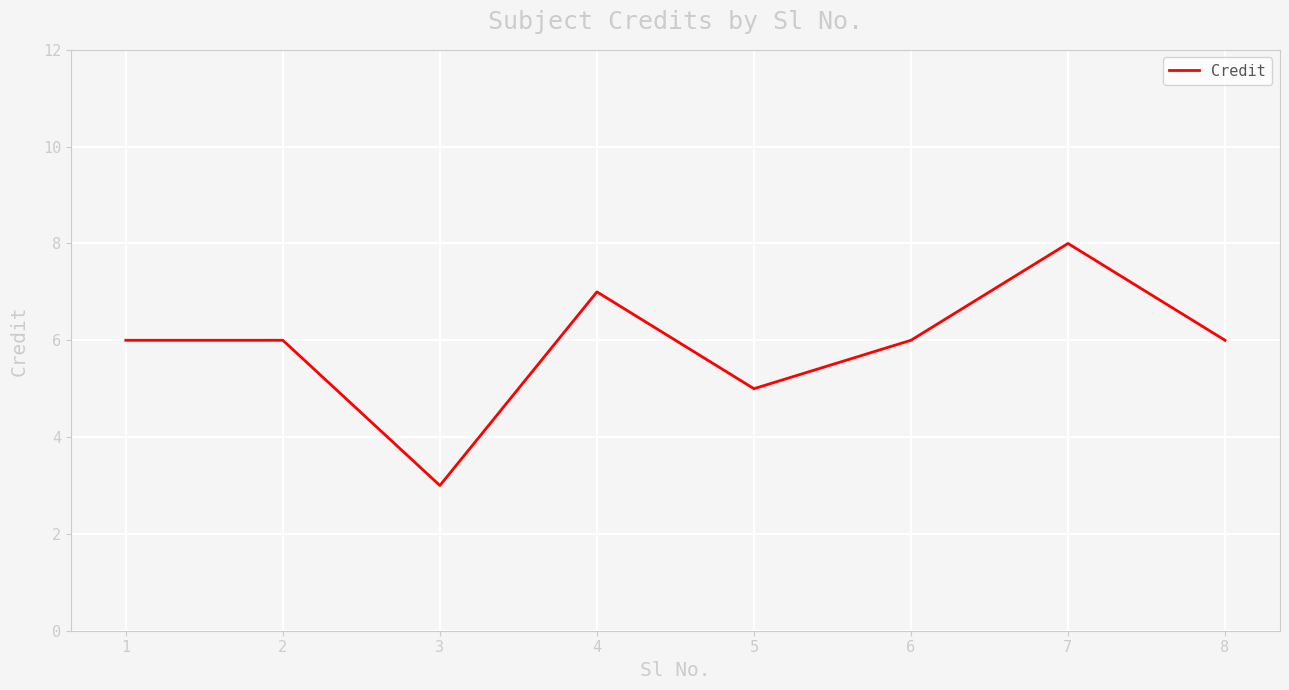

Reading right to left, transcribe all the data shown in this chart.

6	8	6	5	7	3	6	6